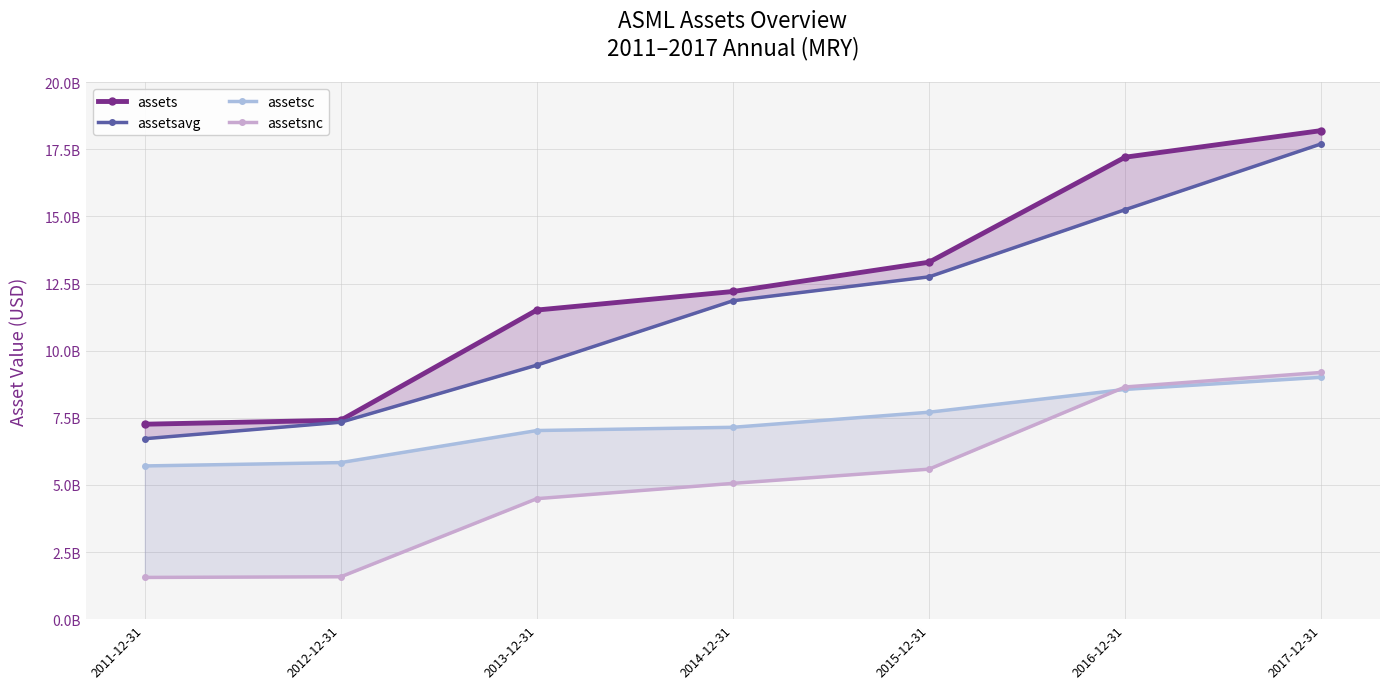

What is the total value across all series at 2011-12-31?

21242216500